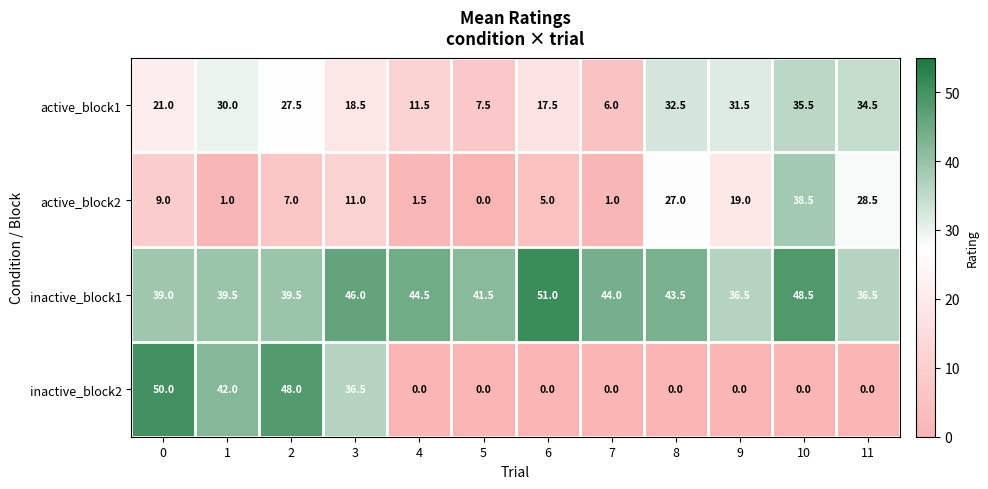

Which series has the largest total across all categories?

inactive_block1